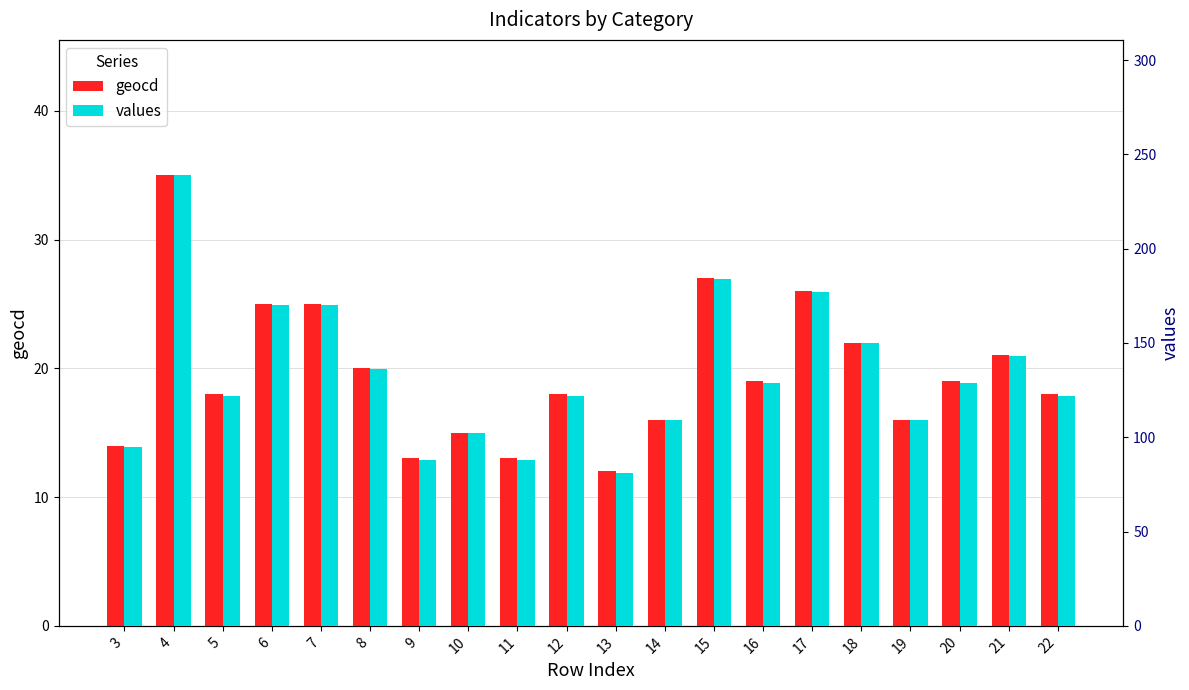

Between 22 and 18, which is larger?

18